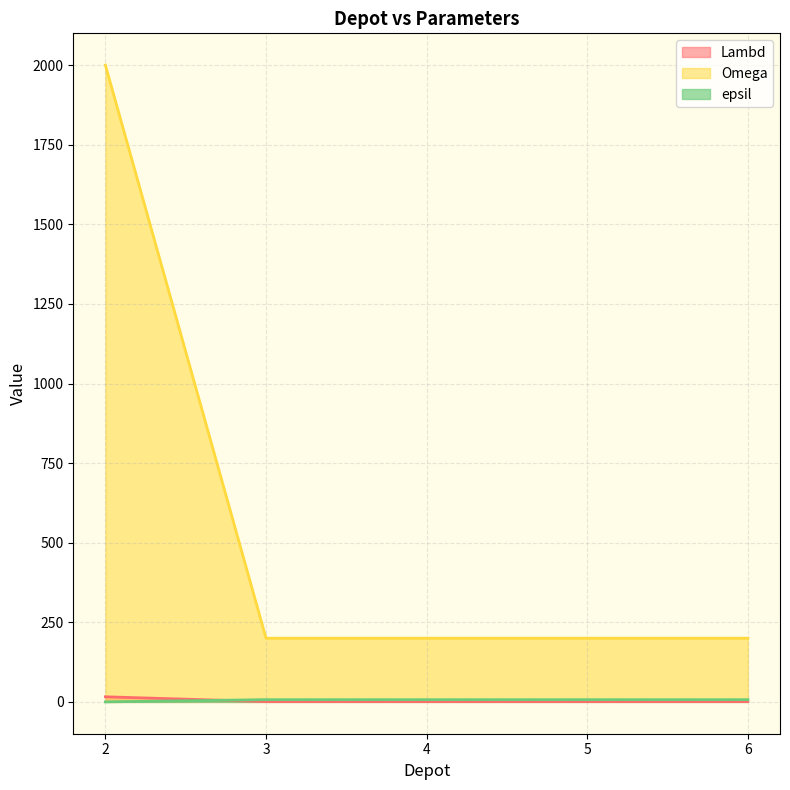

At which label is epsil closest to 3?

2